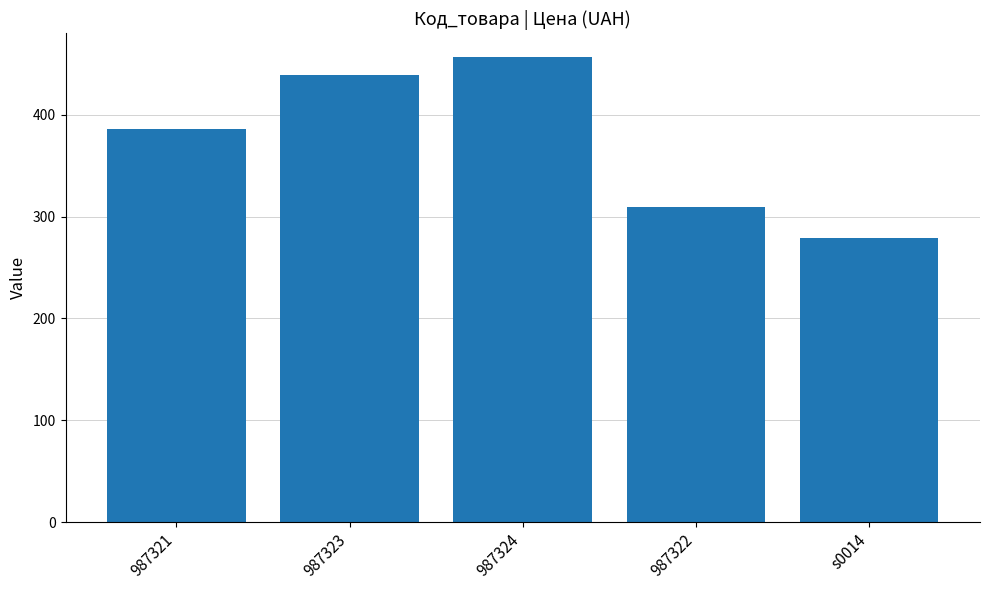

What is the greatest value displayed?

457